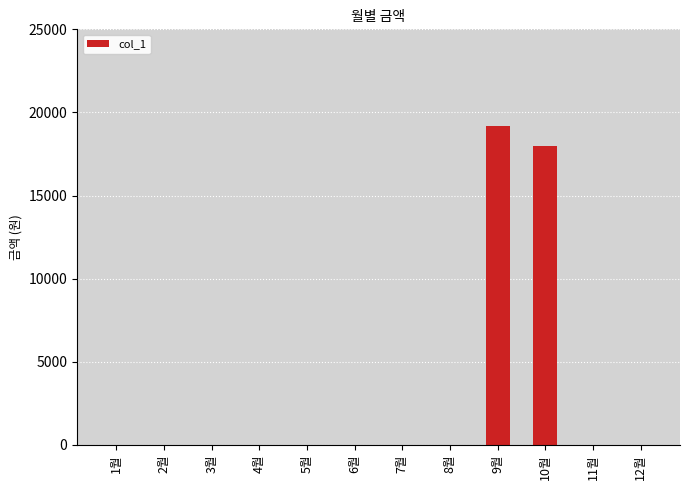

The chart shows a value of 0 at 8월. True or false?

True